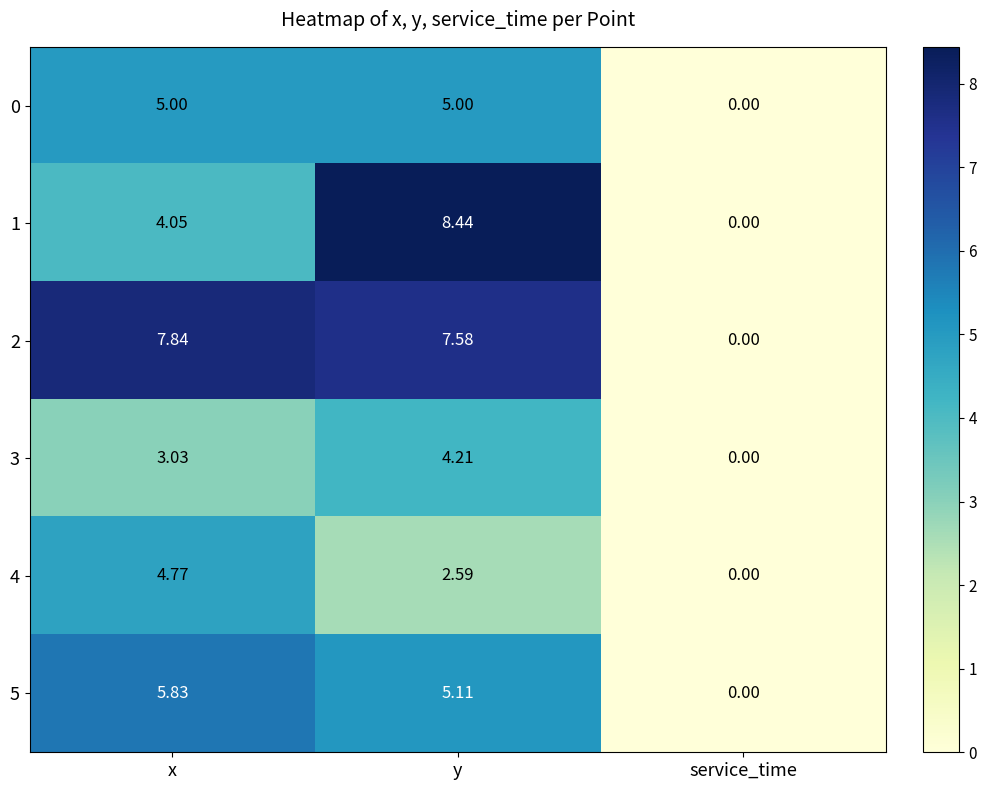

How many series are shown in this chart?

6